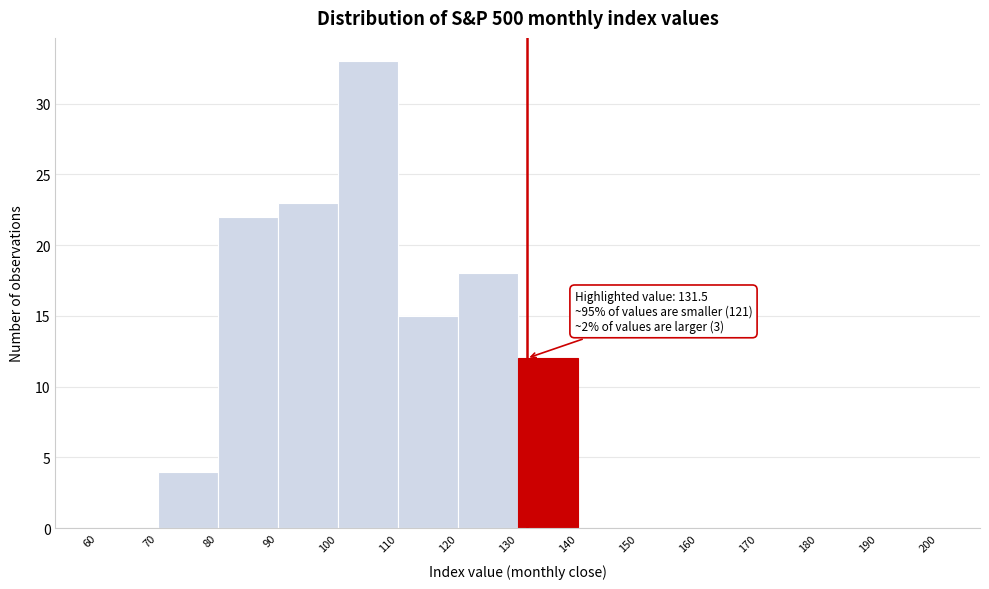

Which range on the x-axis has the tallest bar?

100 to 110